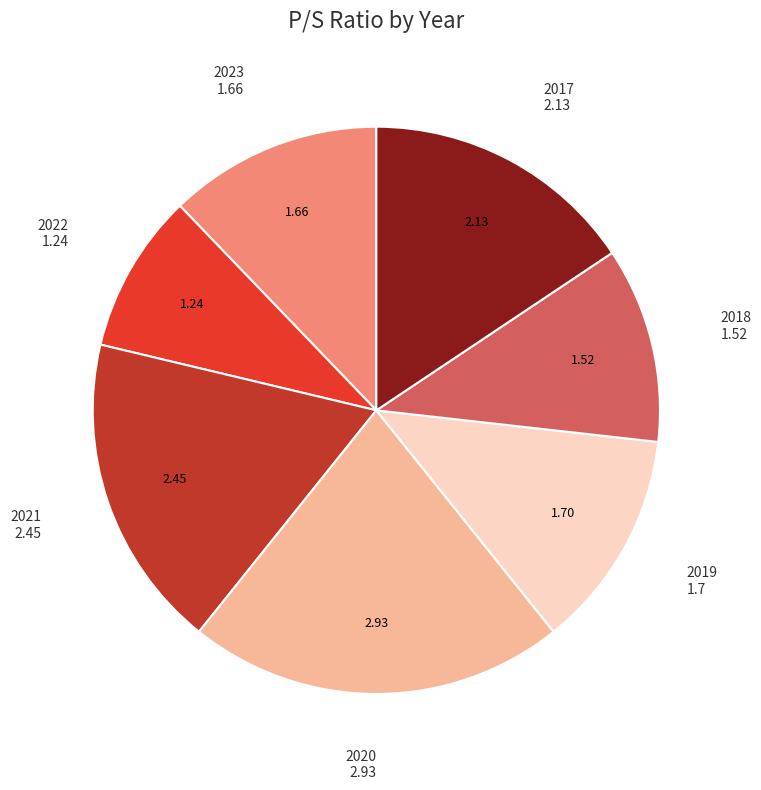

Do 2022 and 2020 together represent more than half of the pie?

No